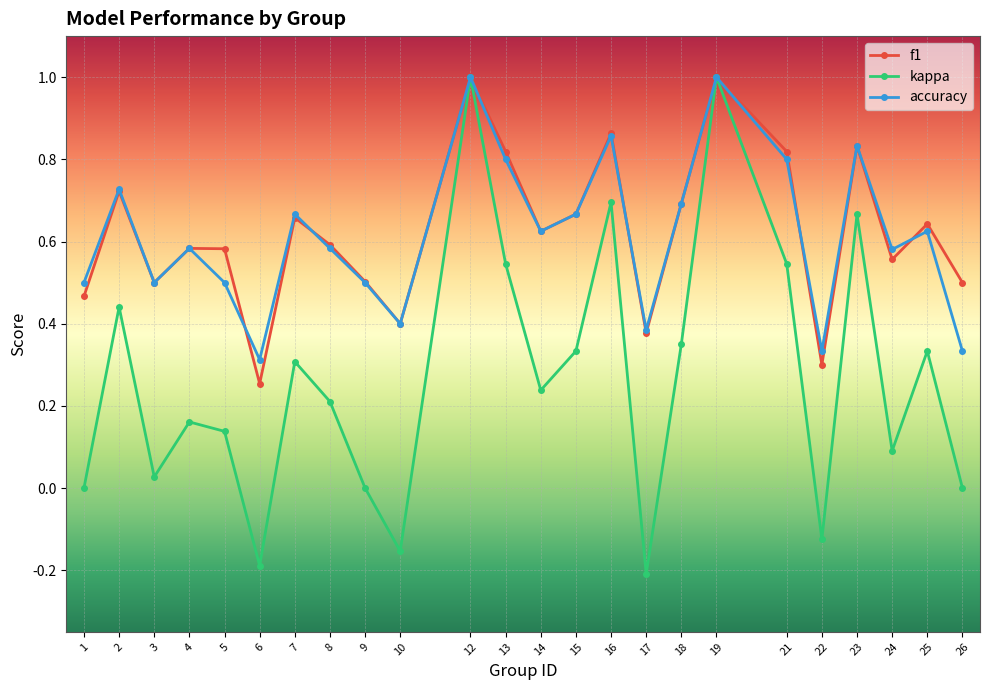

What is the maximum value for f1?

1.0